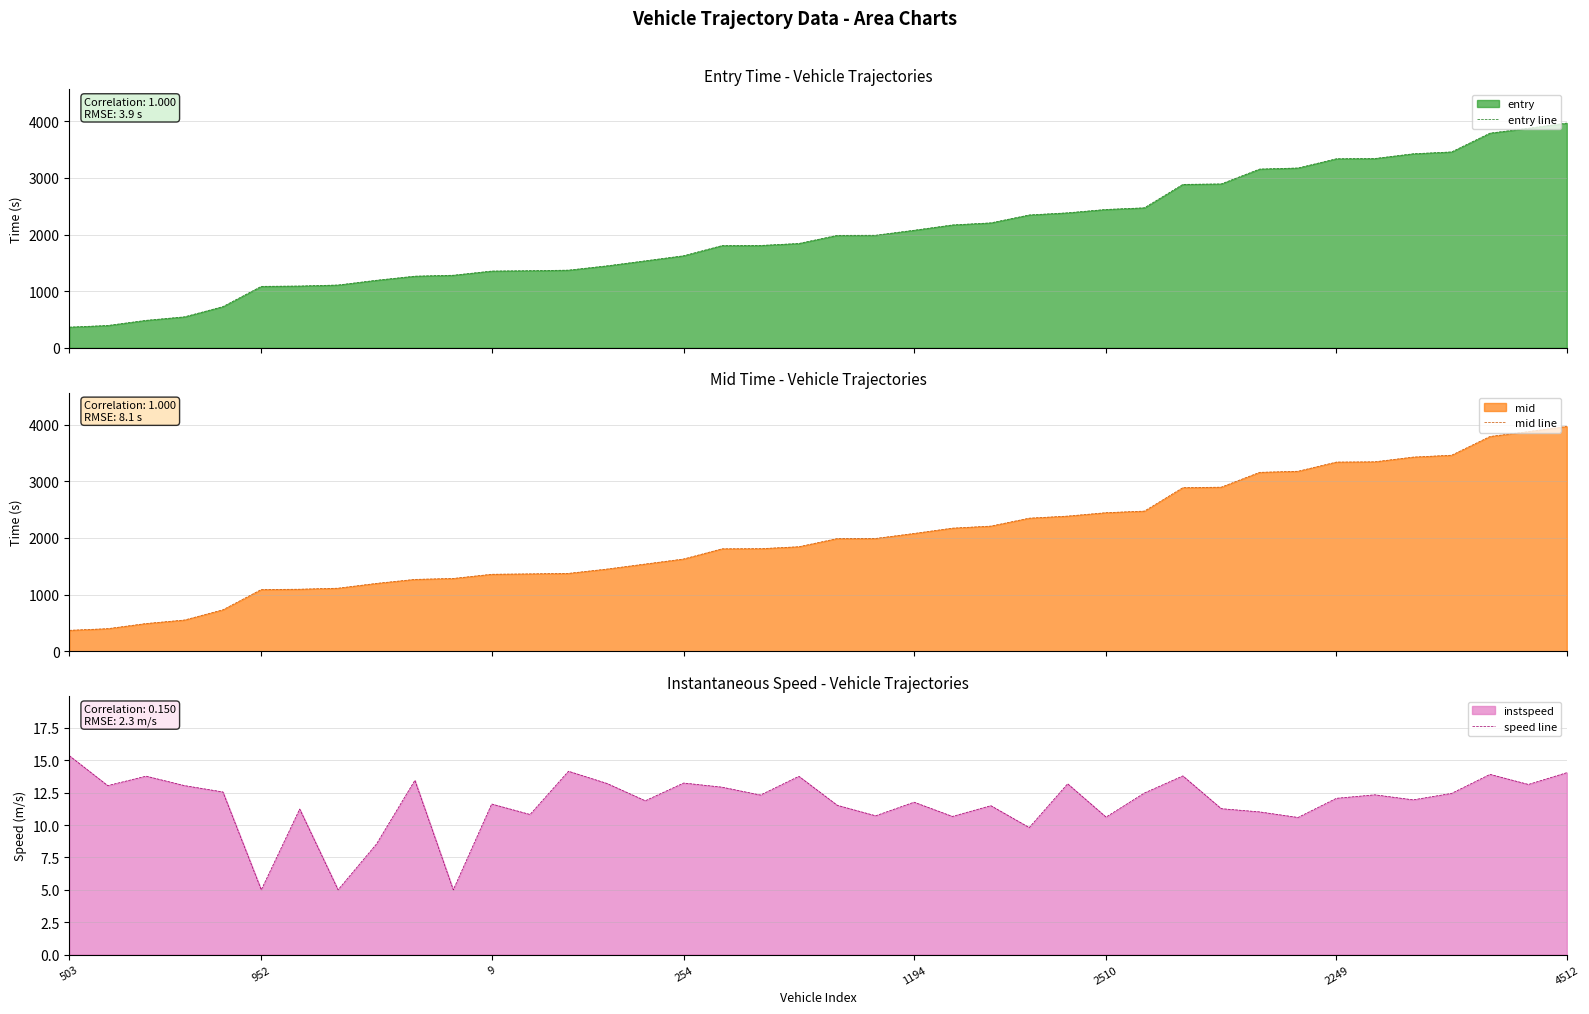

What is the approximate value of mid line at 19?

1846.1